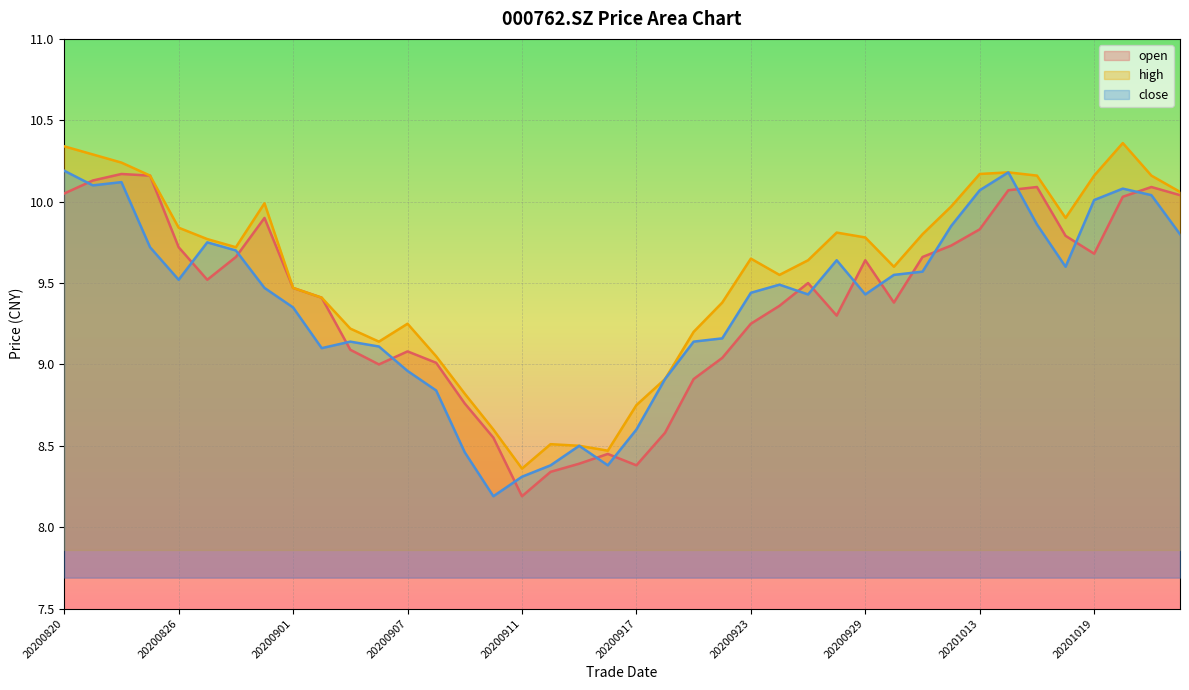

At which category does close reach its first local peak?

20200824